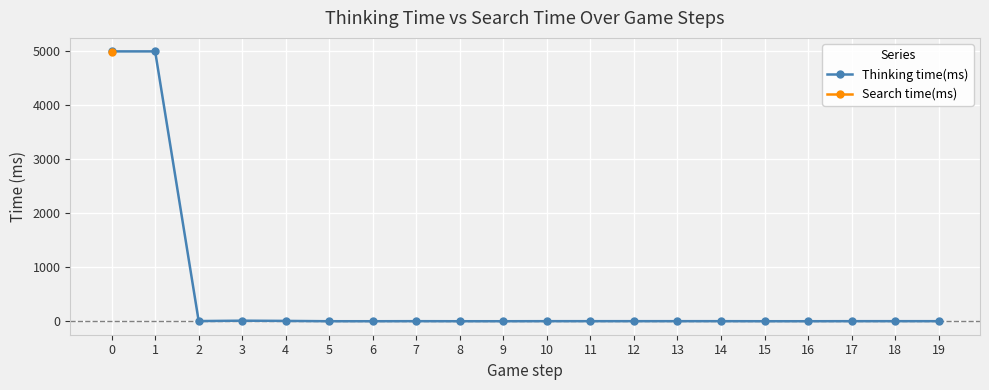

Approximately how many times larger is the value at 19 compared to 14?

1.0